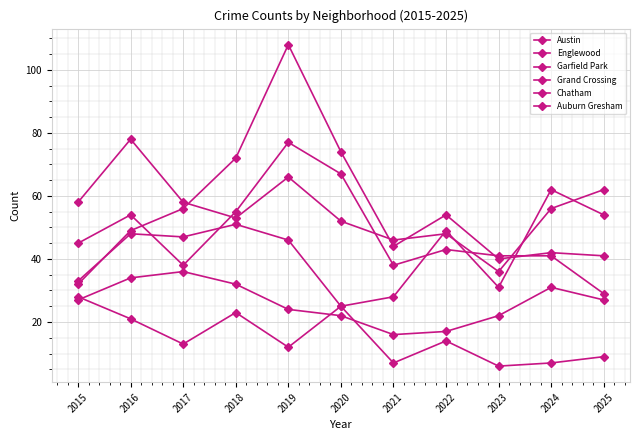

How many distinct data groups are displayed?

6